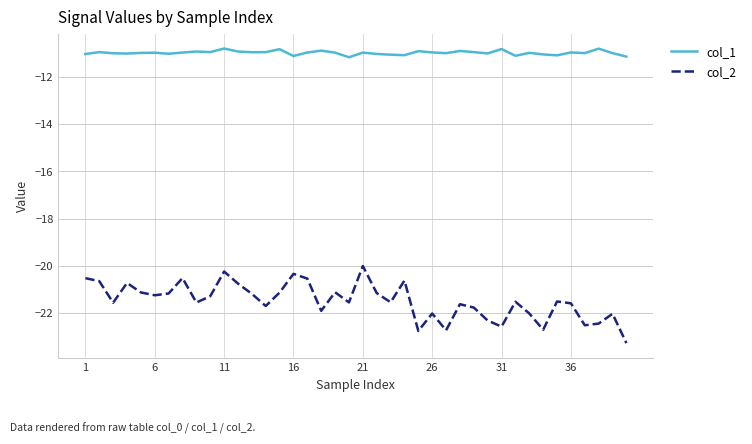

Which series has the widest spread of values?

col_2